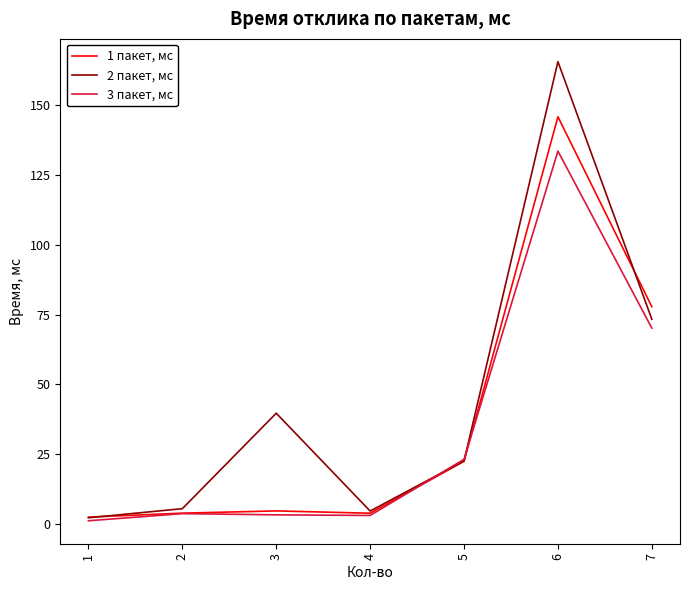

What is the average value of the 2 пакет, мс series?

44.8